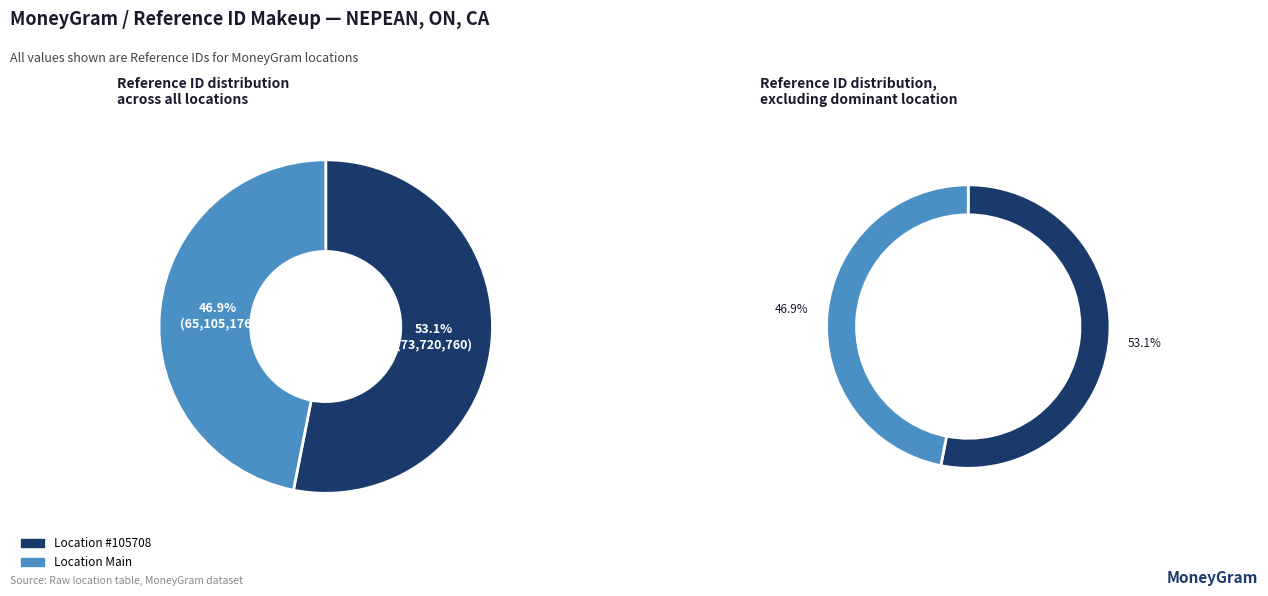

How many segments does this pie chart have?

2